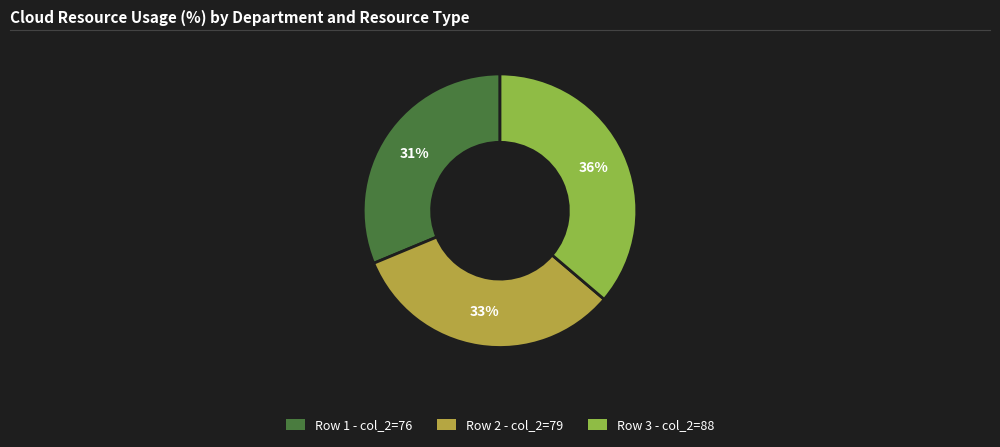

Does Row 2 - col_2=79 account for over 50% of the chart?

No